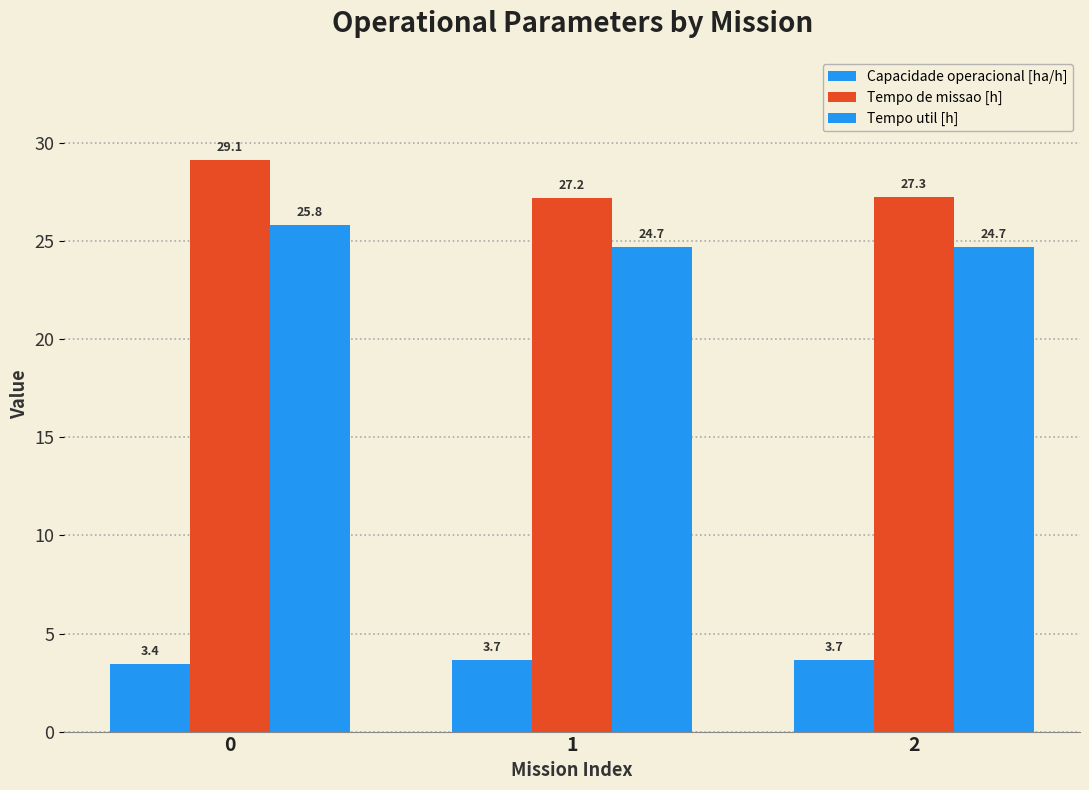

How many data points does each series have?

3